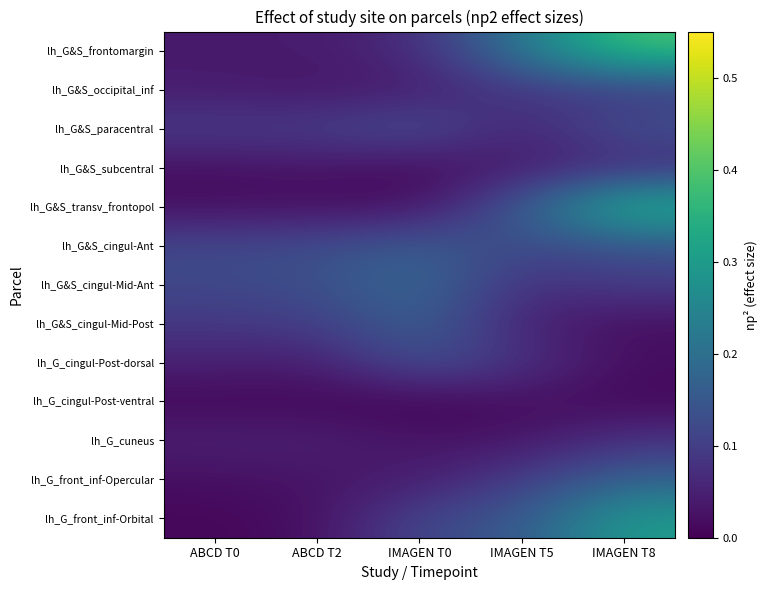

What is the difference between the highest and lowest values at IMAGEN T5?

0.2